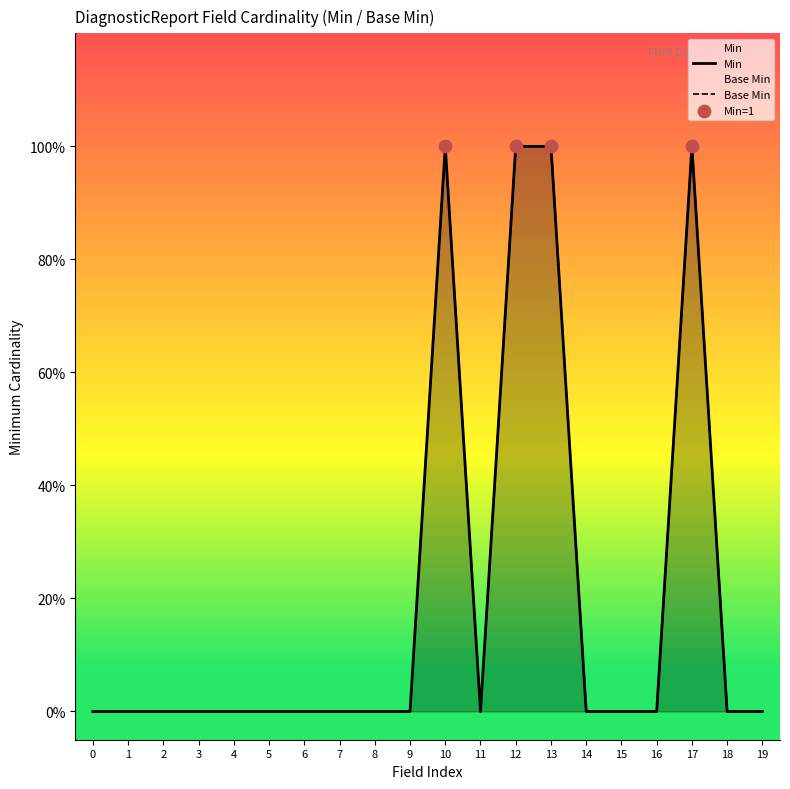

Which series reaches the minimum Y coordinate?

Min